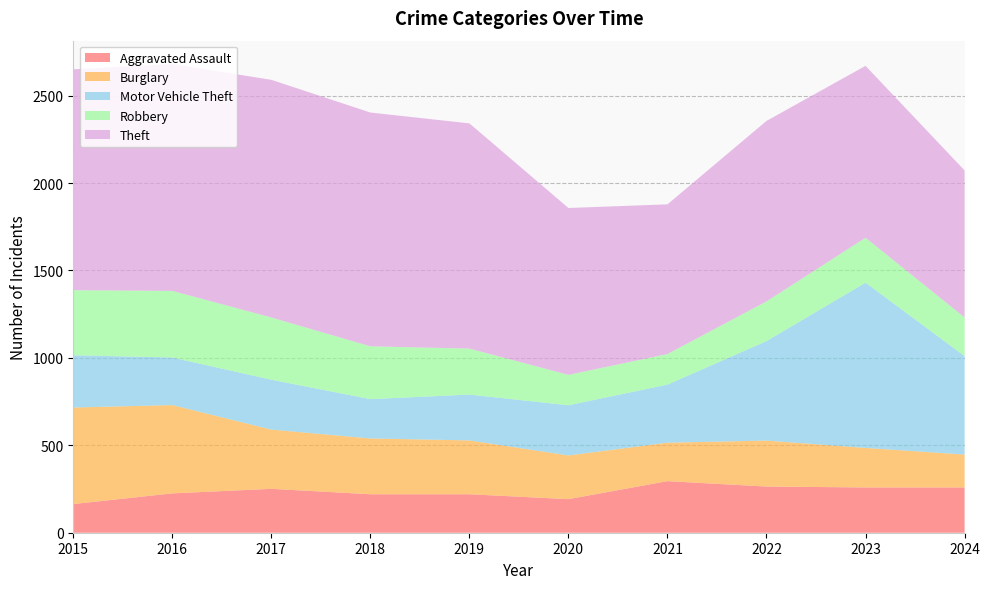

Reading left to right, extract all data points from this chart.

Aggravated Assault: 164	225	251	220	220	192	295	264	259	259
Burglary: 552	505	339	319	308	250	220	263	226	188
Motor Vehicle Theft: 299	272	285	225	262	287	332	569	945	563
Robbery: 372	381	356	302	263	174	175	227	257	221
Theft: 1263	1297	1359	1337	1288	954	856	1032	983	841